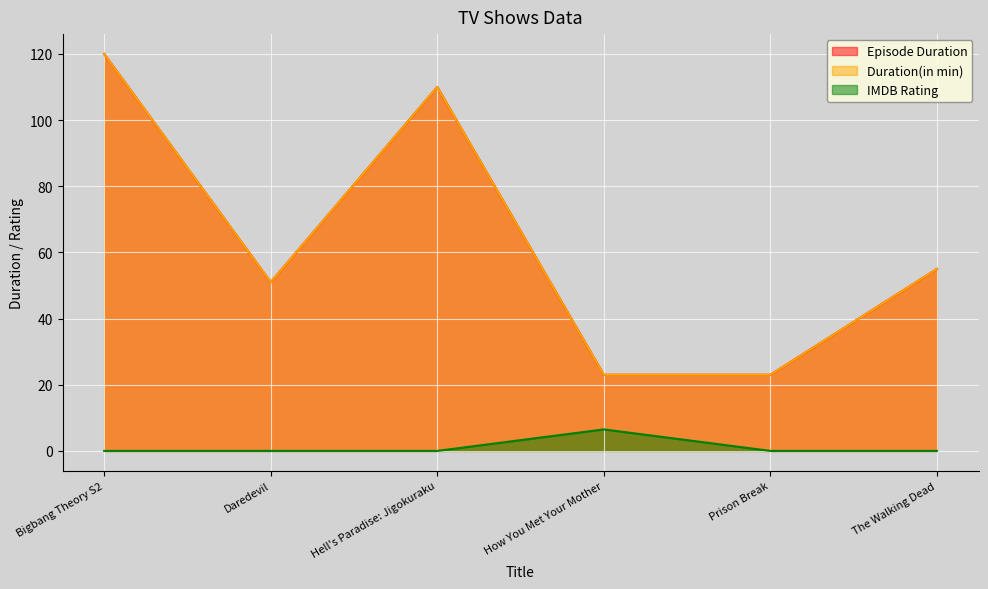

The IMDB Rating series shows 0.0 at Daredevil. True or false?

True